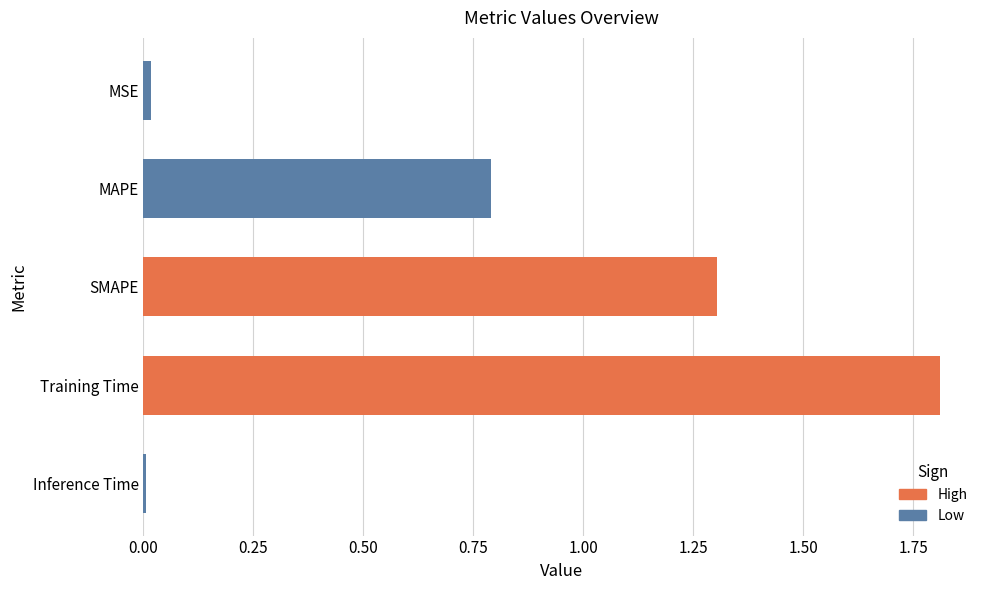

Is it true that the value at Inference Time is 0.0?

True